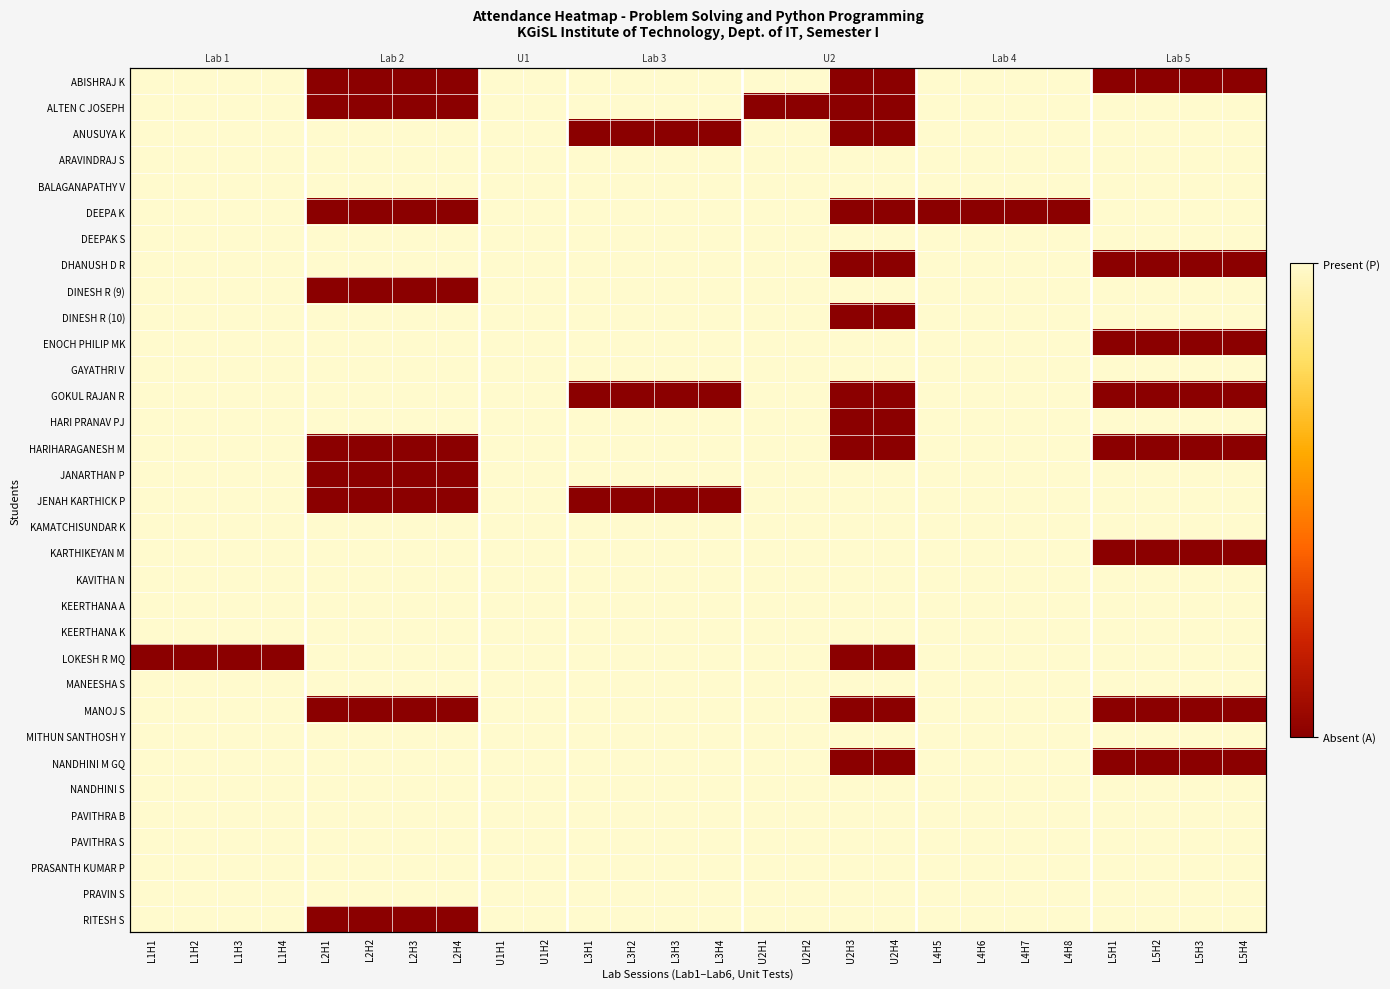

The value of DINESH R (9) at U1H2 is 0. True or false?

False